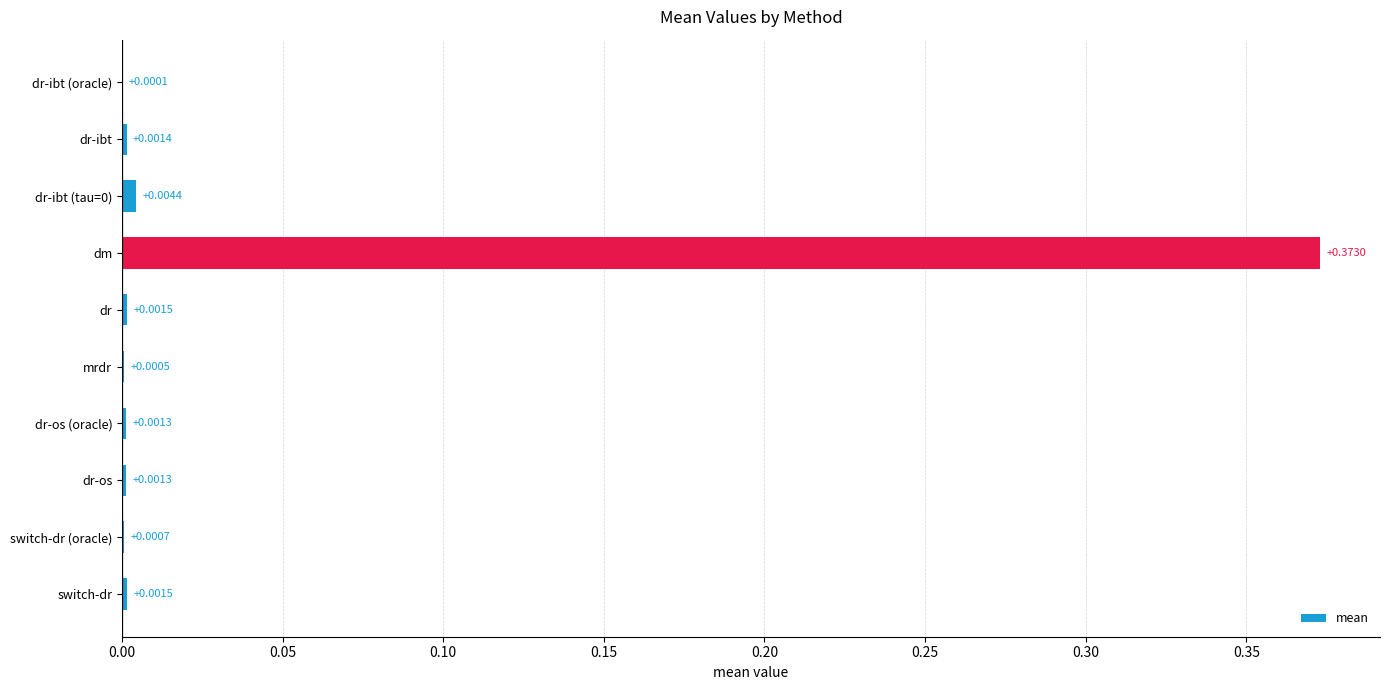

Are the bars horizontal?

Yes